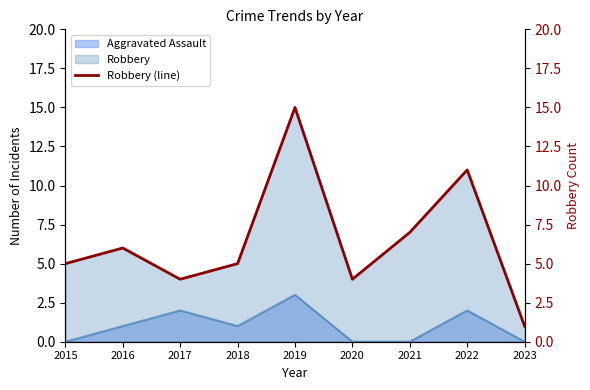

Rank the categories by value from highest to lowest.

2019, 2022, 2021, 2016, 2015, 2018, 2017, 2020, 2023